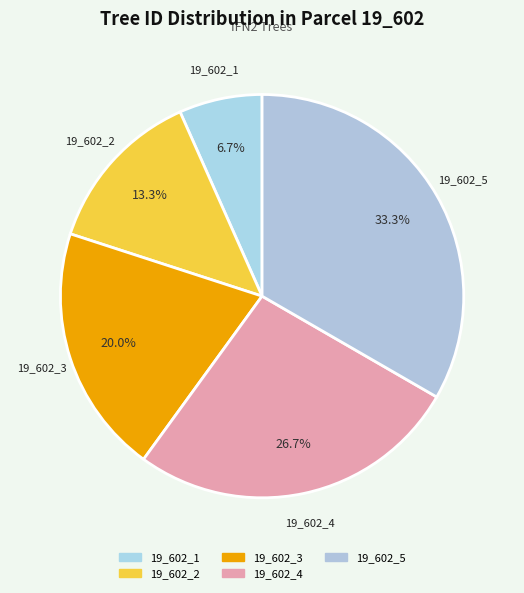

What is the smallest slice in the pie chart?

19_602_1